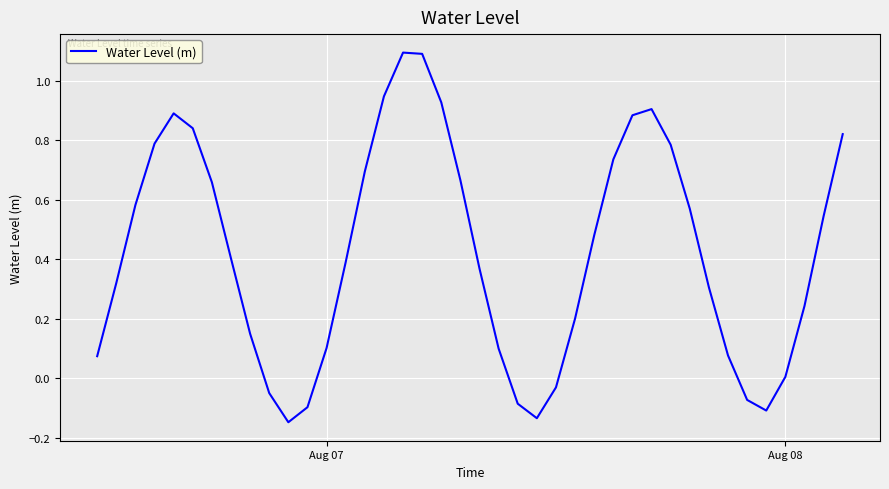

What is the difference between the maximum and minimum values?

1.2